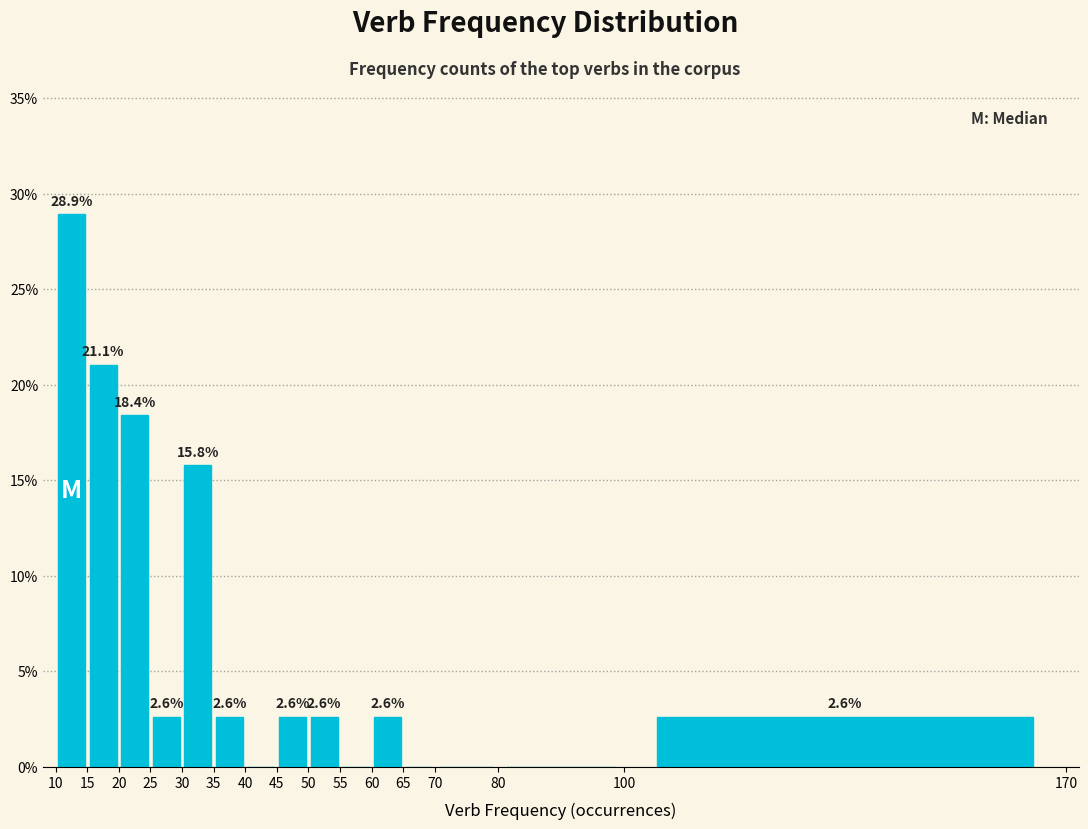

Which range on the x-axis has the tallest bar?

10 to 15